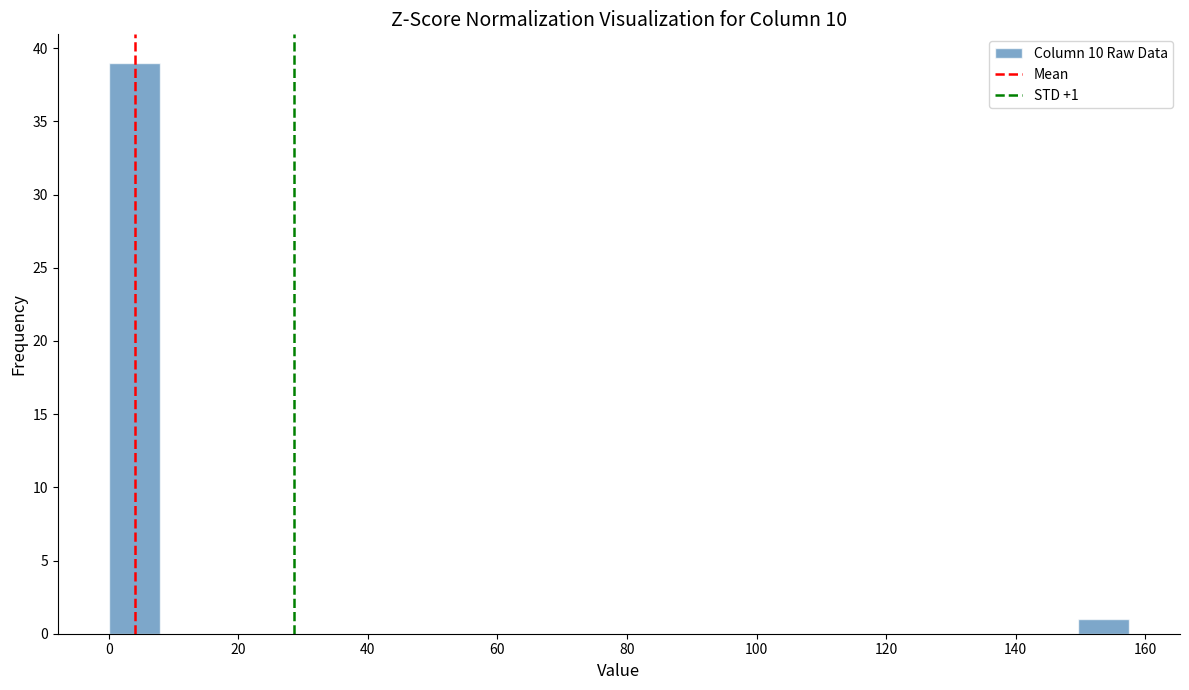

Read against the x-axis, roughly where is the centre of the tallest bar?

4